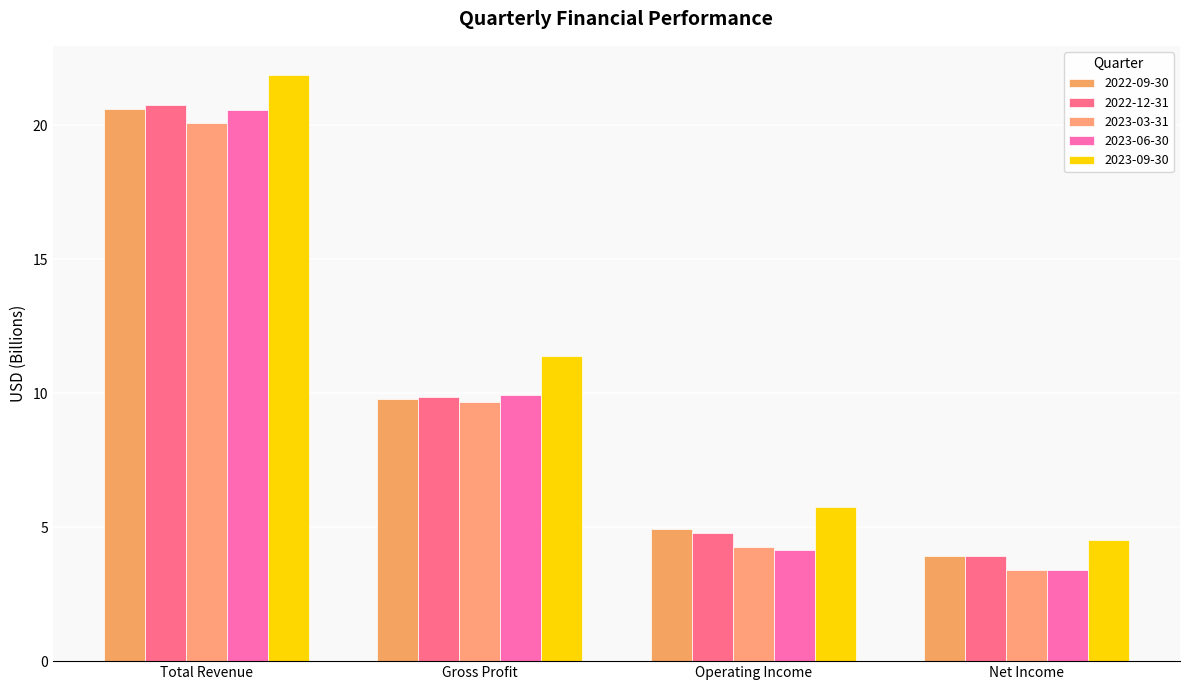

At which label does 2023-09-30 reach its minimum?

Net Income